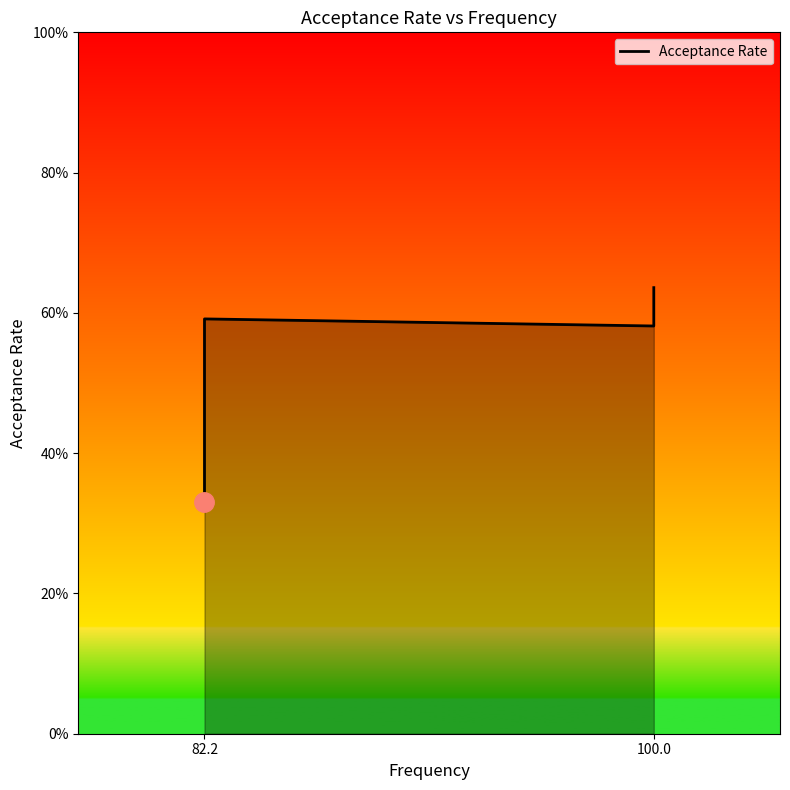

What is the smallest value displayed?

0.3